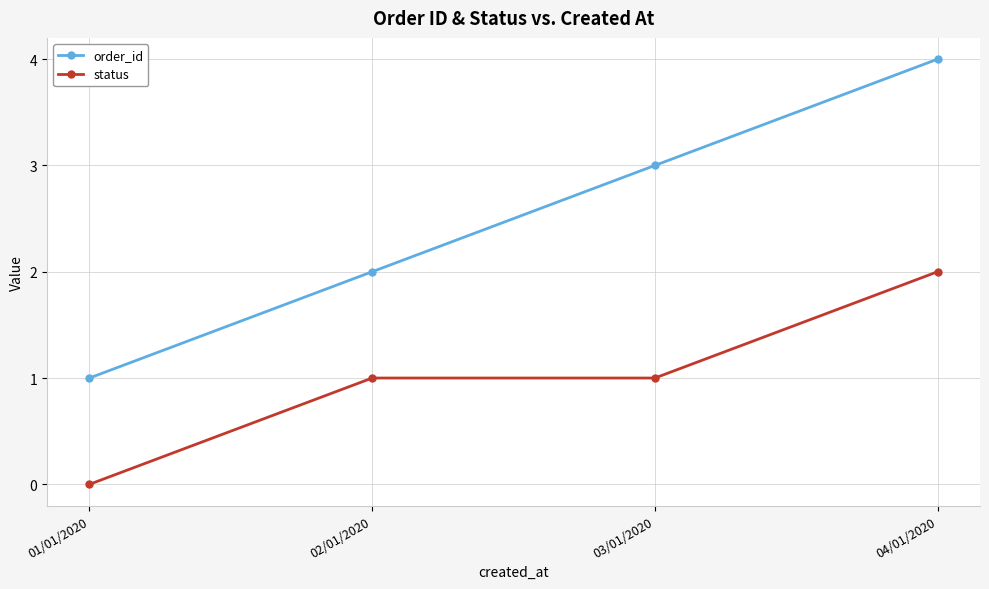

Is it true that order_id equals 6 at 04/01/2020?

False